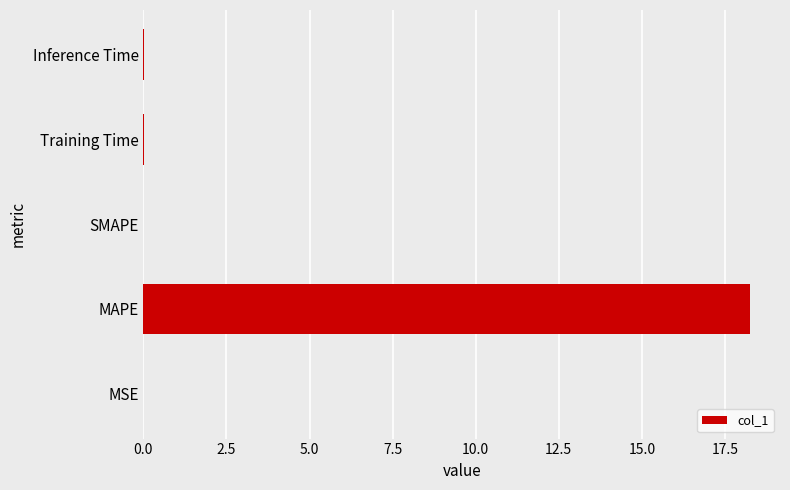

The chart shows a value of 29.5 at MAPE. True or false?

False